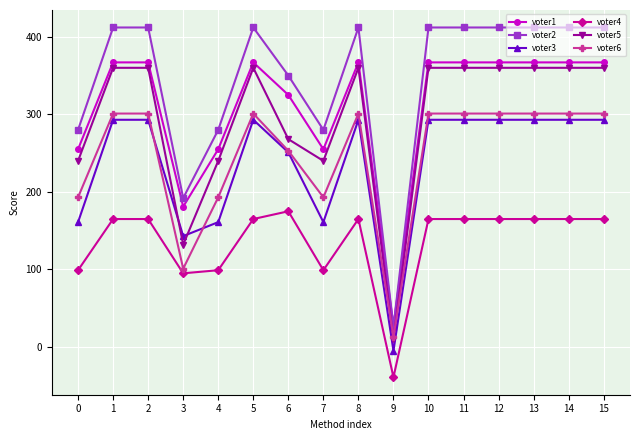

The value of voter4 at 2 is 165. True or false?

True